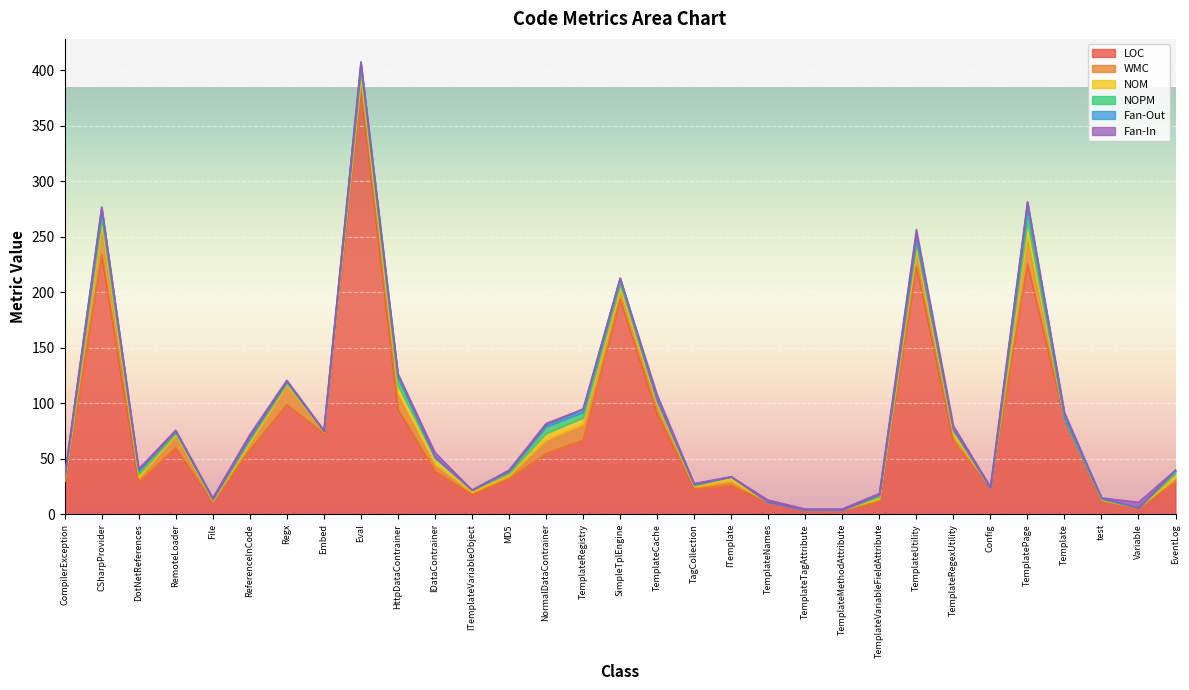

What is the average value of the NOM series?

3